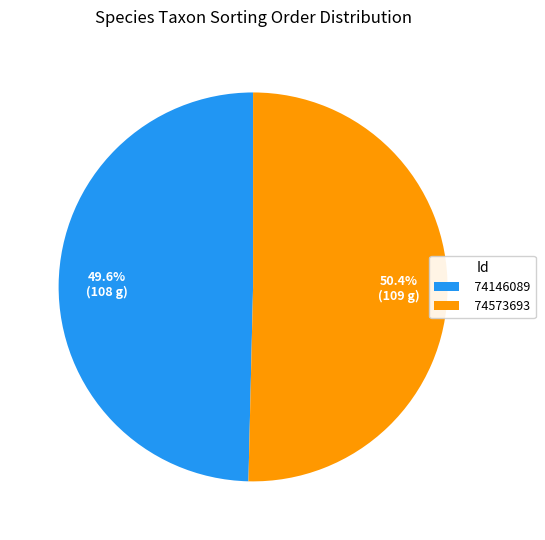

What portion of the pie excludes 74146089?

50.4%